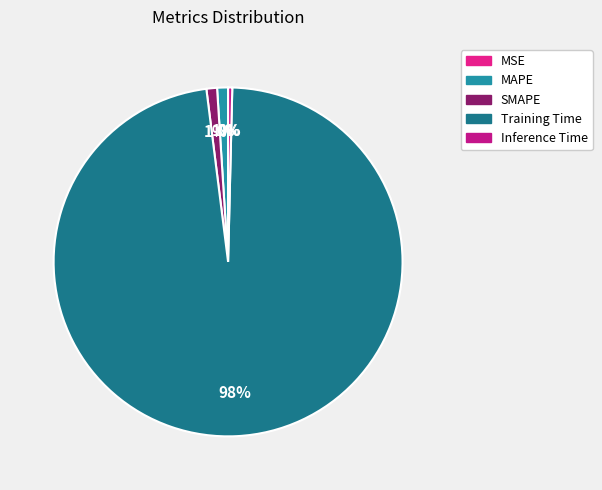

How many slices are in this pie chart?

5